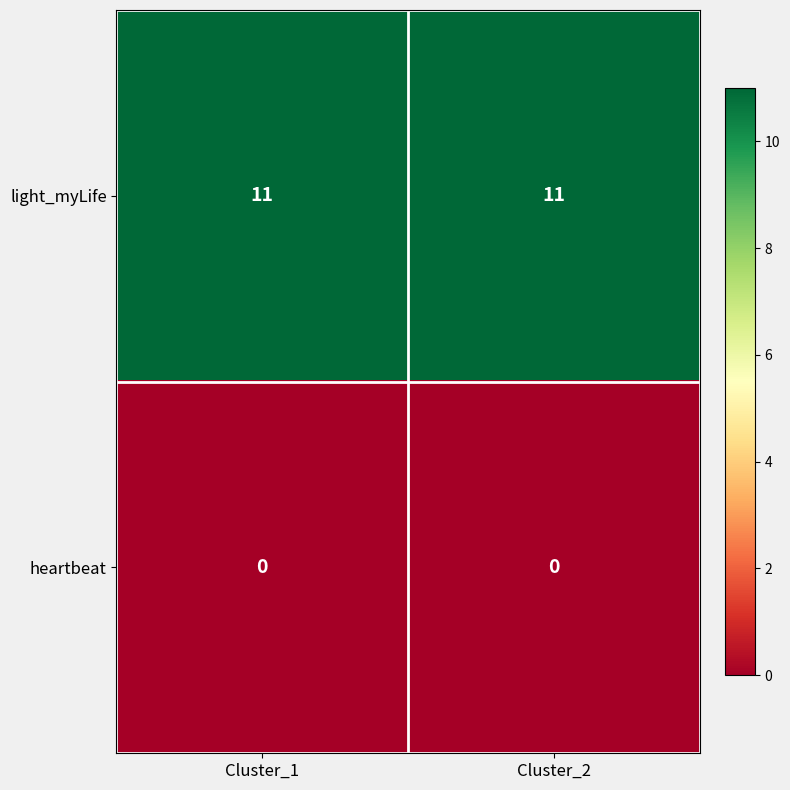

What value does the light_myLife series have at Cluster_1?

11